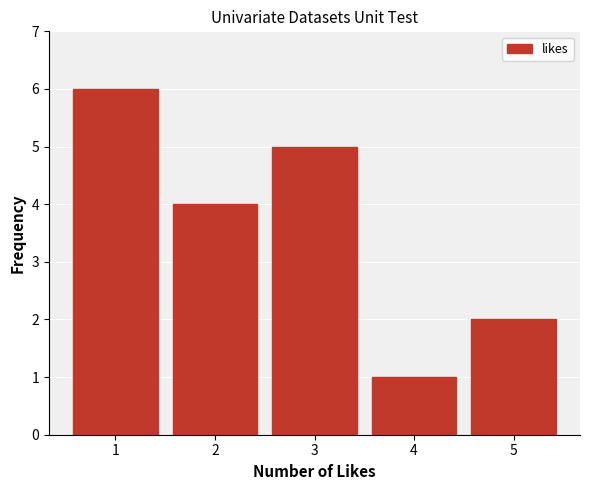

Reading left to right, transcribe all the data shown in this chart.

6	4	5	1	2